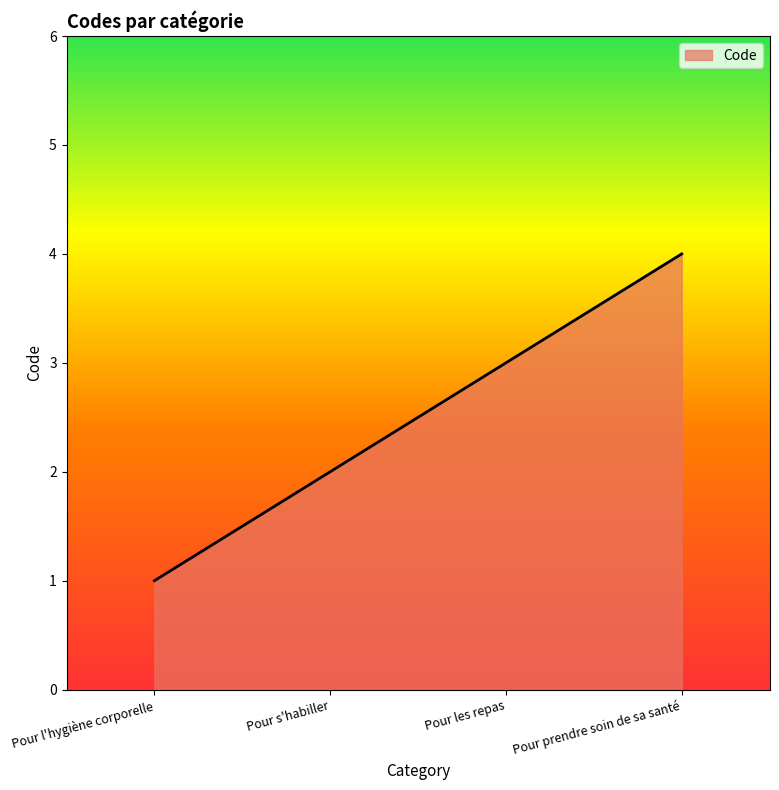

Count the number of categories in the chart.

4